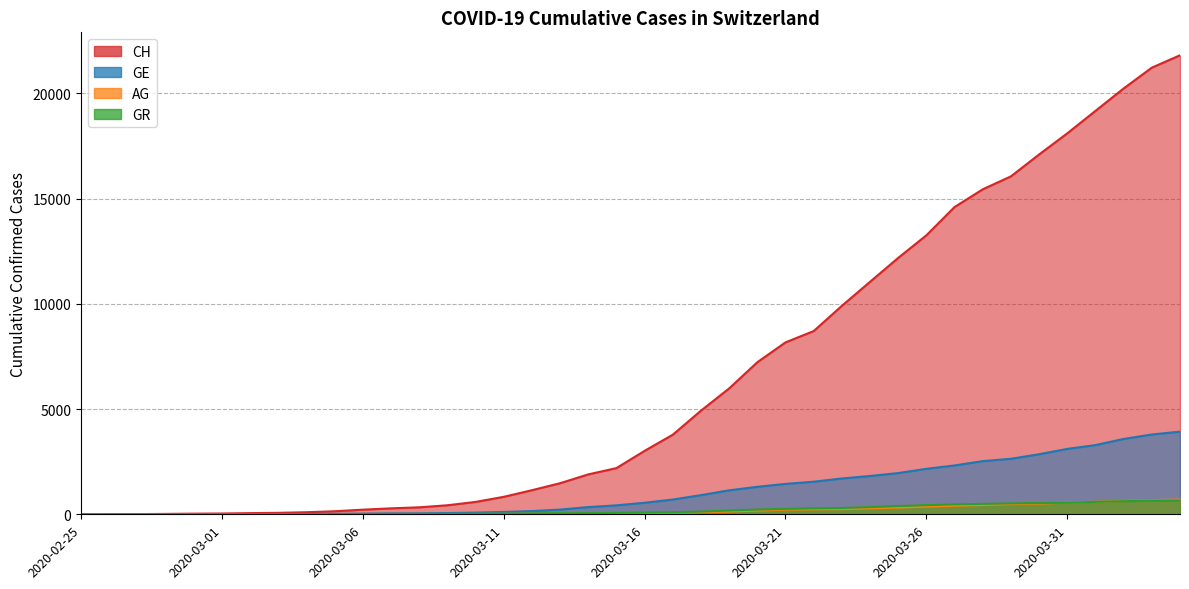

The value of CH at 2020-03-25 is 12187. True or false?

True